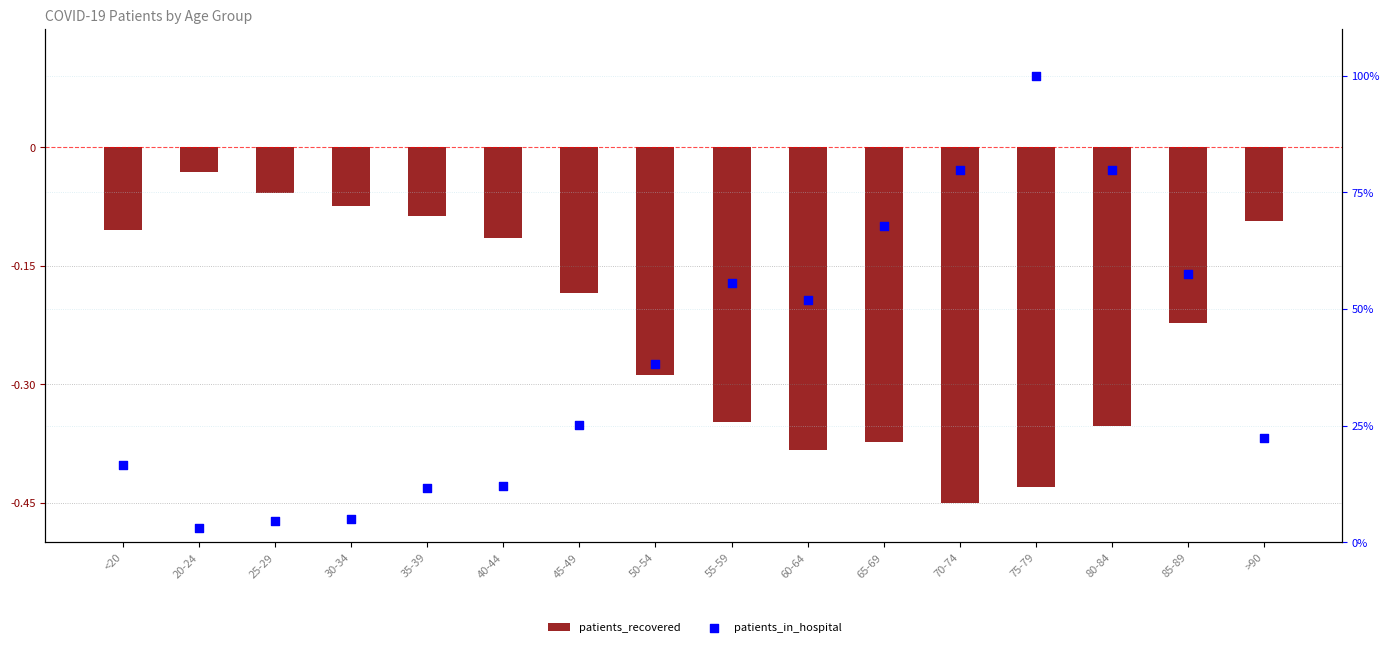

Which series contains the lowest Y value?

patients_recovered